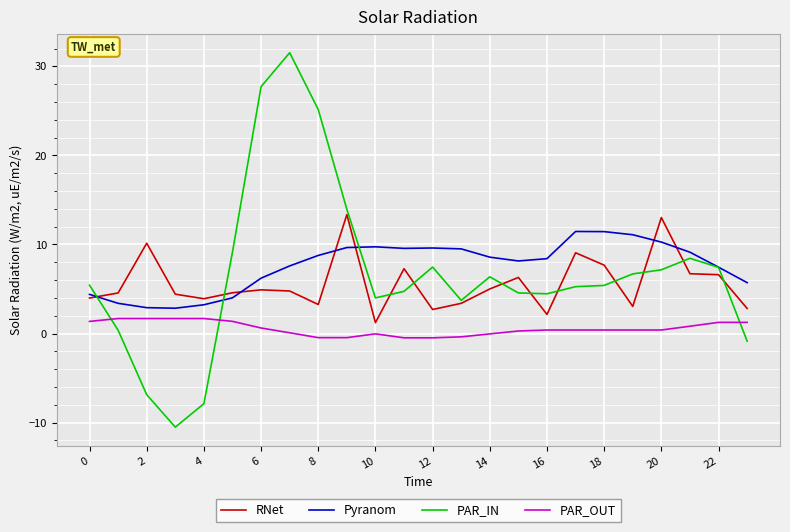

List the series in order of their peak value, highest first.

PAR_IN, RNet, Pyranom, PAR_OUT